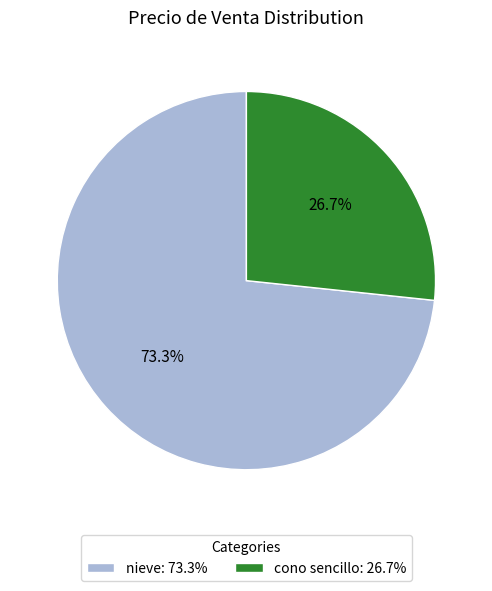

What is the largest slice in the pie chart?

nieve